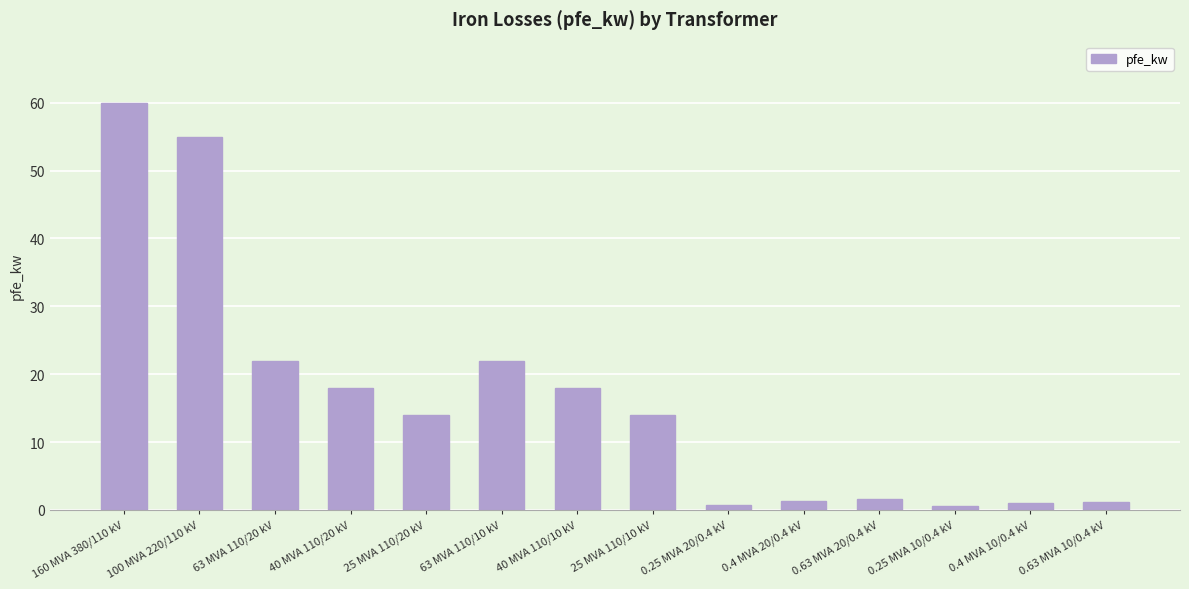

The chart shows a value of 18.0 at 40 MVA 110/10 kV. True or false?

True